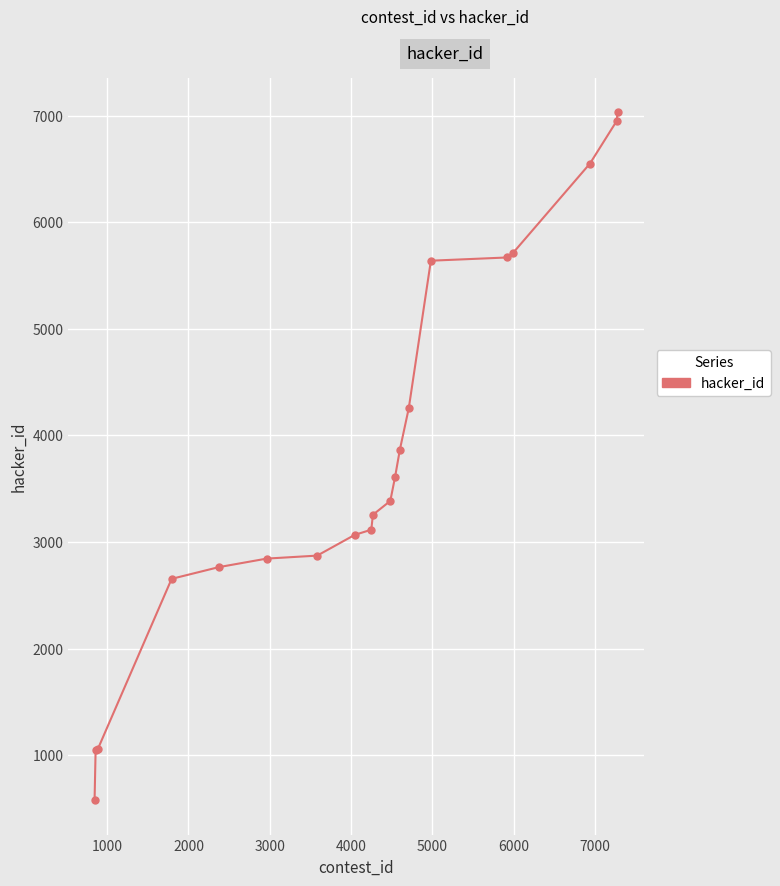

What is the smallest value displayed?

579